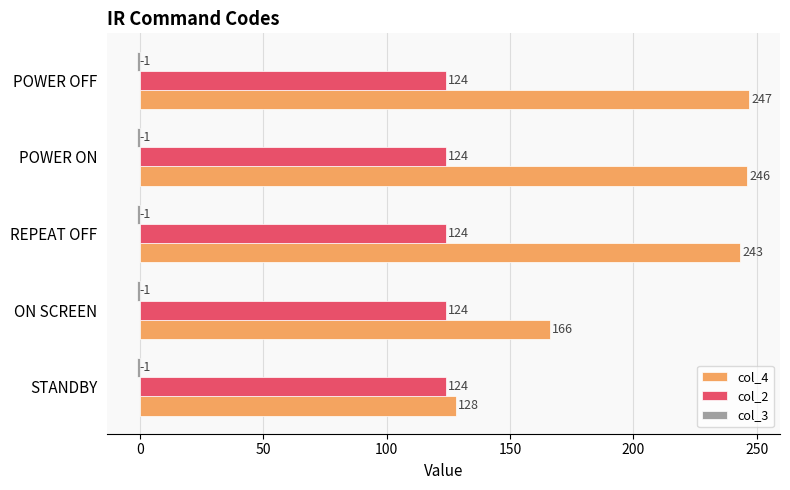

What is the minimum value for col_4?

128